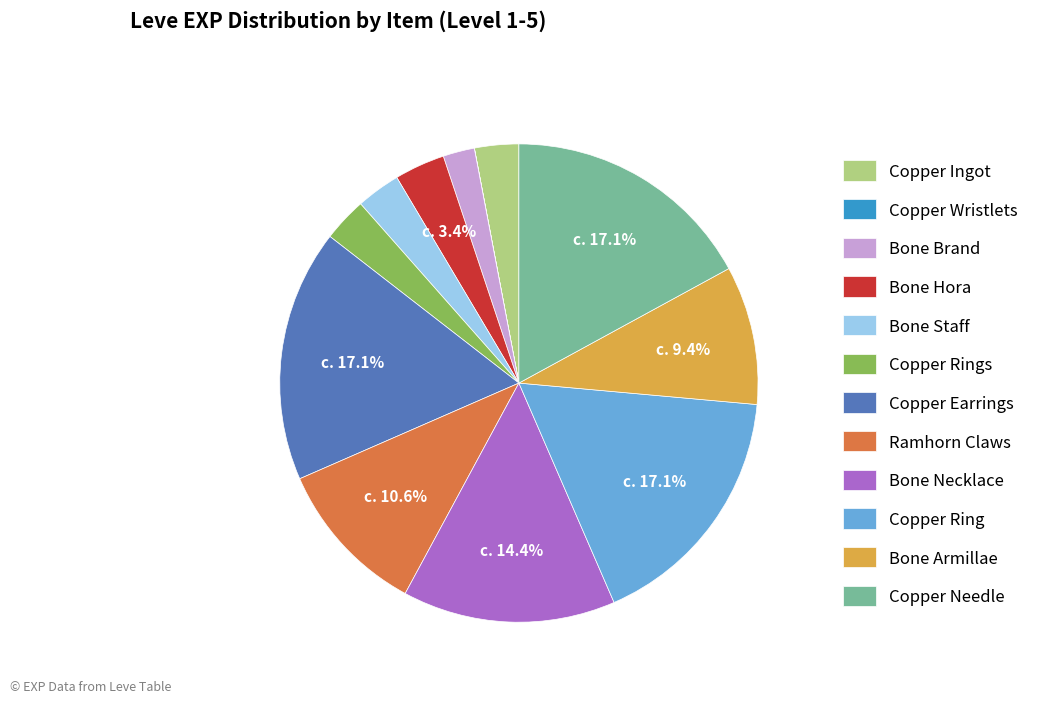

Is there a majority slice in this chart?

No